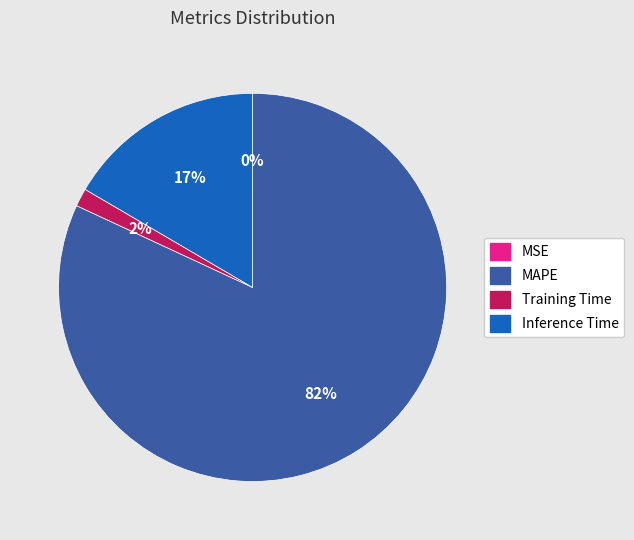

Which category has the biggest portion of the pie?

MAPE